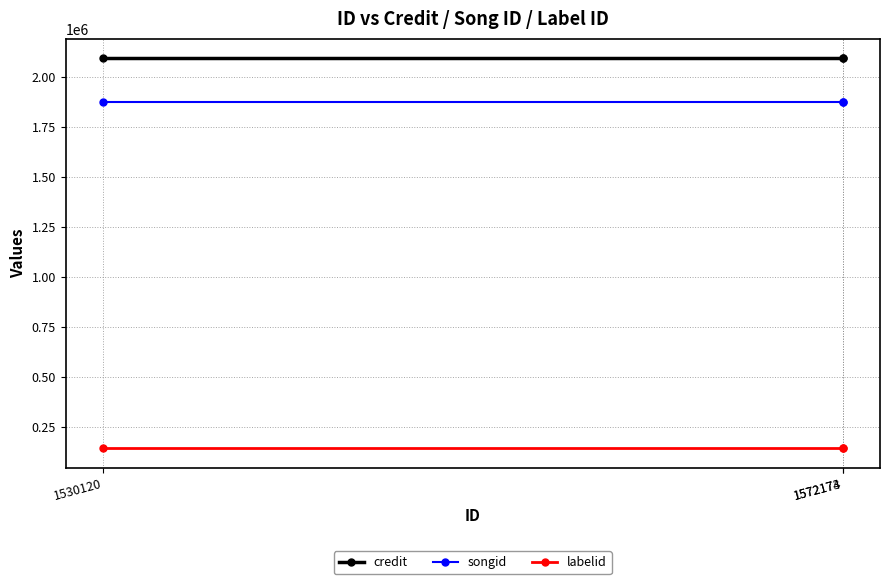

What is the maximum value for credit?

2092075